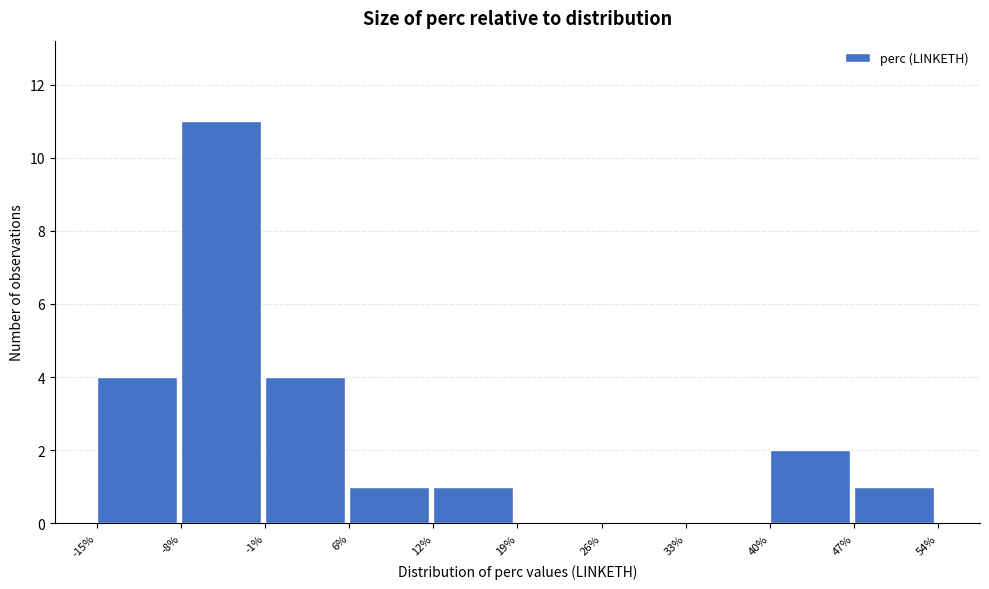

Reading left to right, transcribe this chart: for each bar, give the range it covers on the x-axis and its height. The values are not printed on the chart, so give them approximately, as read against the axis.

-15% to -8%: 4
-8% to -1%: 11
-1% to 6%: 4
6% to 12%: 1
12% to 19%: 1
19% to 26%: 0
26% to 33%: 0
33% to 40%: 0
40% to 47%: 2
47% to 54%: 1